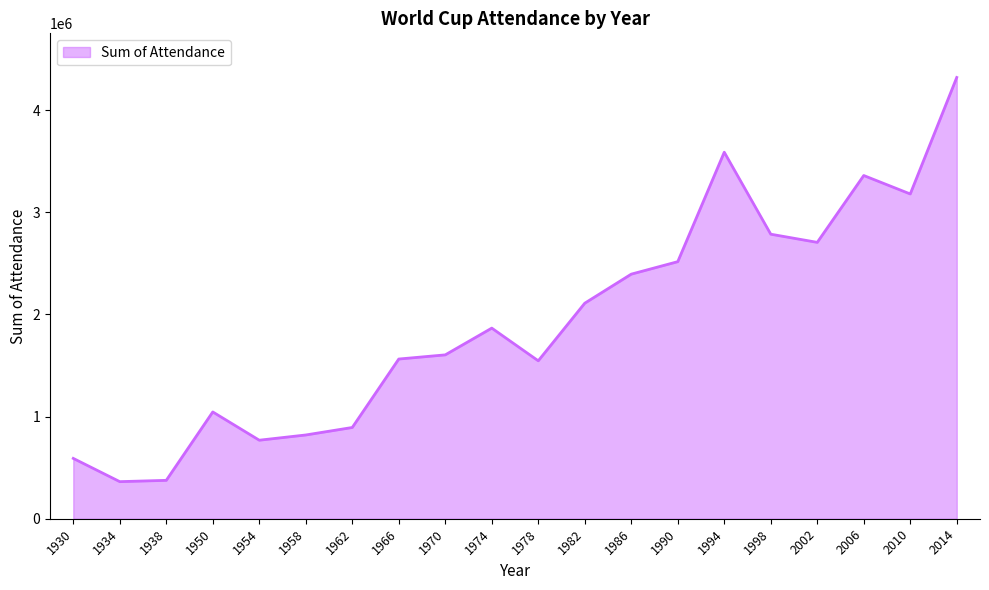

What is the smallest value displayed?

363000